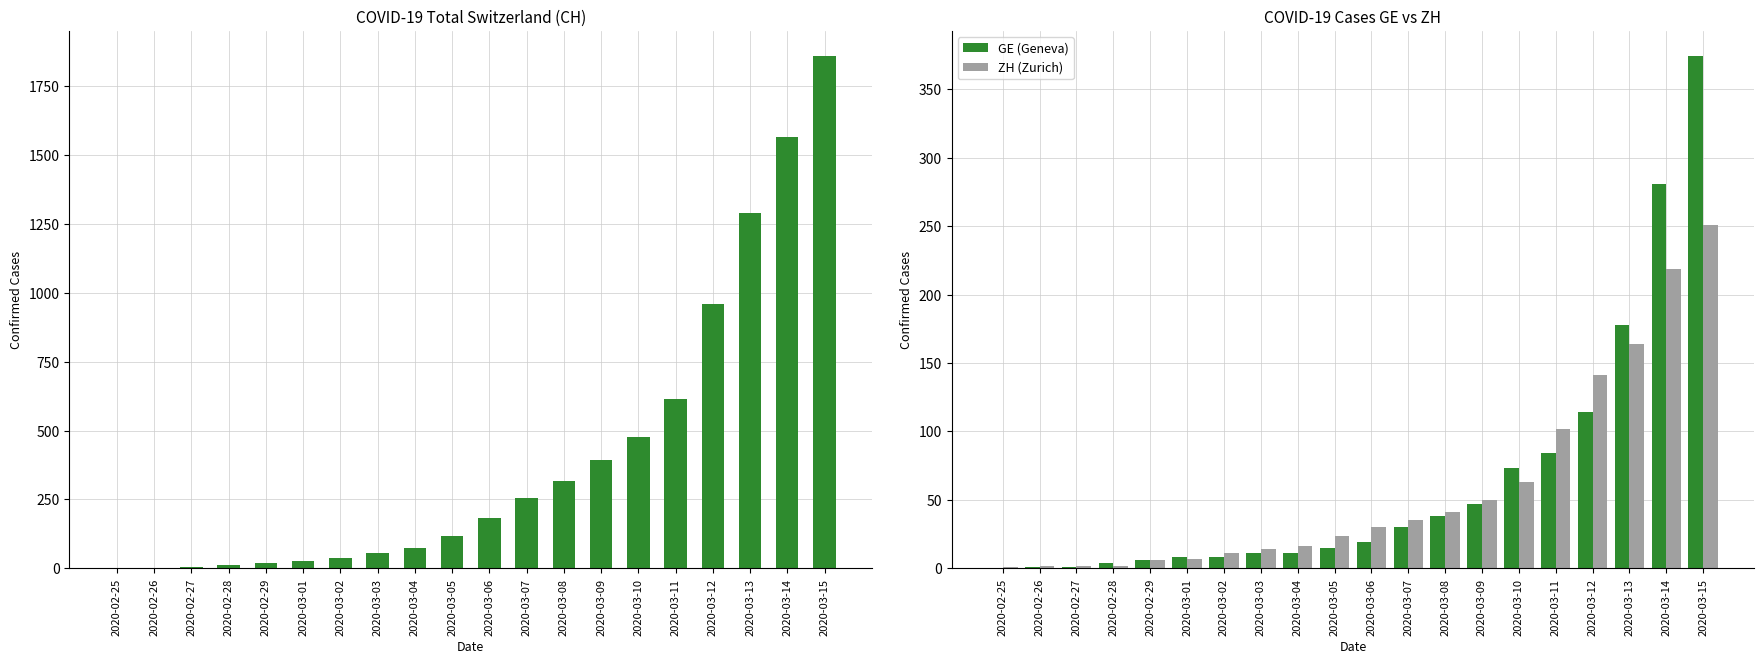

Rank the series at 2020-03-10 from lowest to highest value.

ZH (Zurich), GE (Geneva), CH